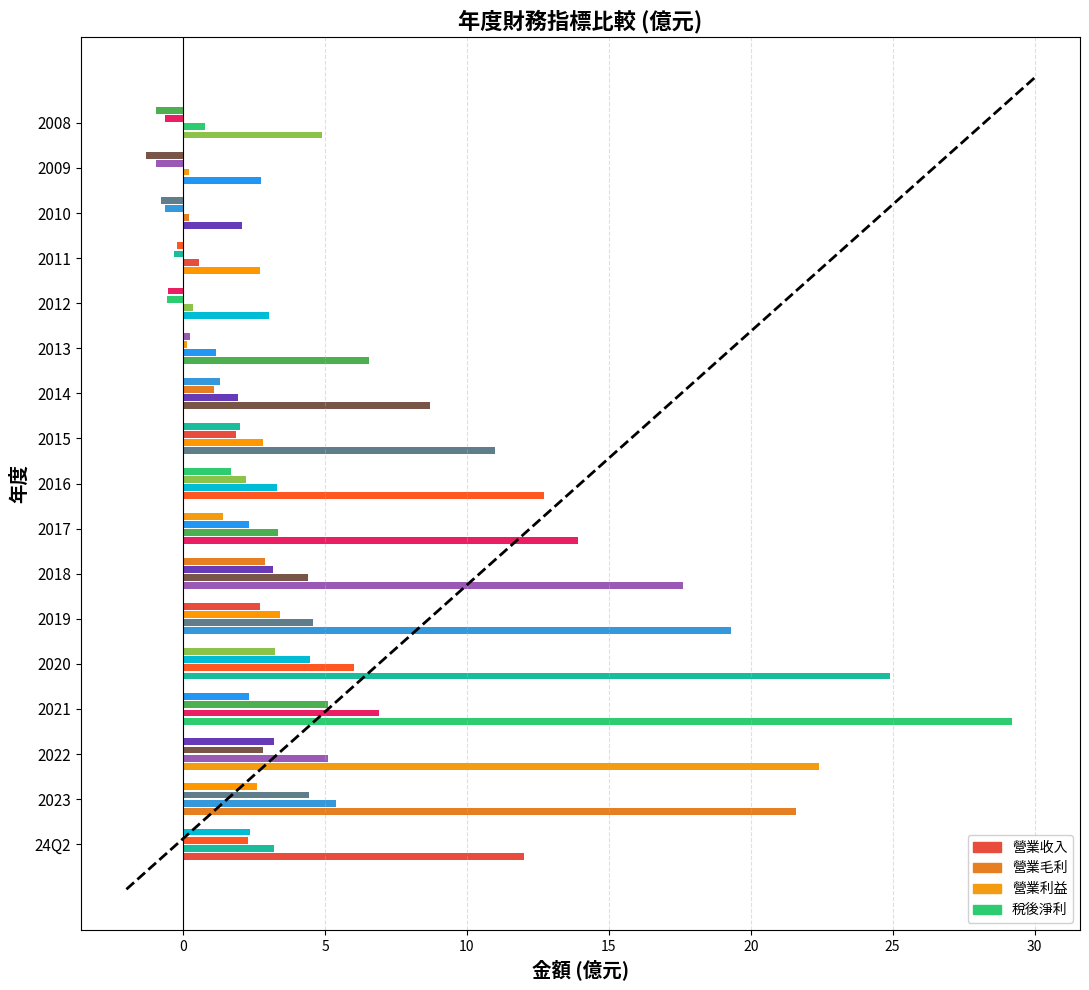

What is the difference between the 營業利益 values at 2019 and 2023?

1.0